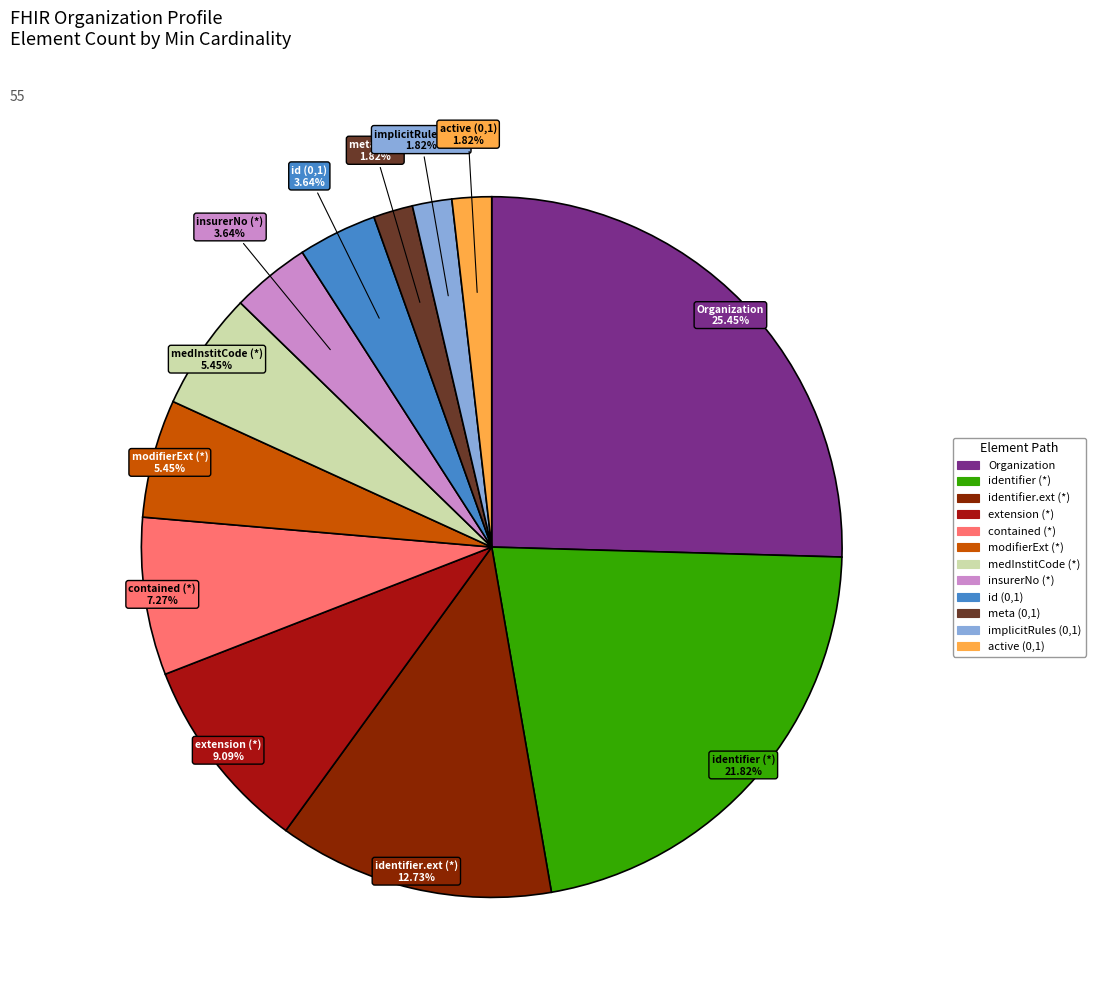

Does any single category account for the majority?

No